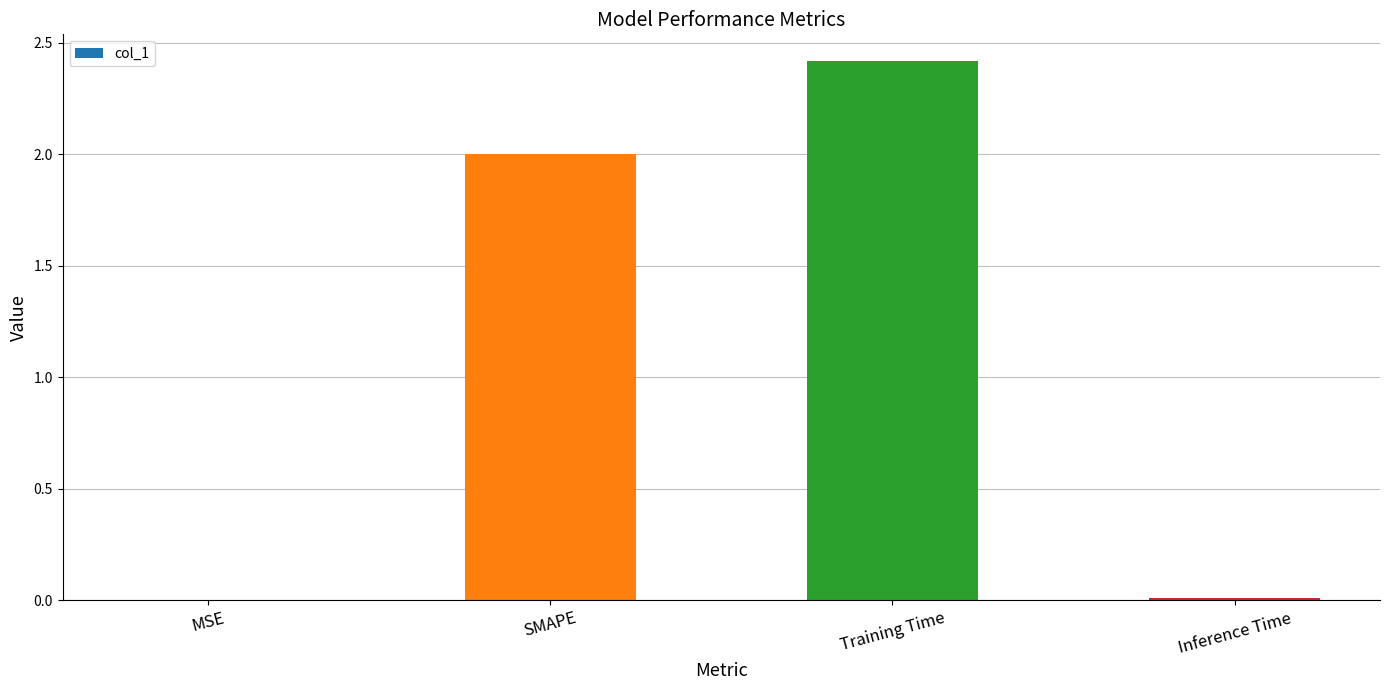

The value at Training Time is 2.4. True or false?

True